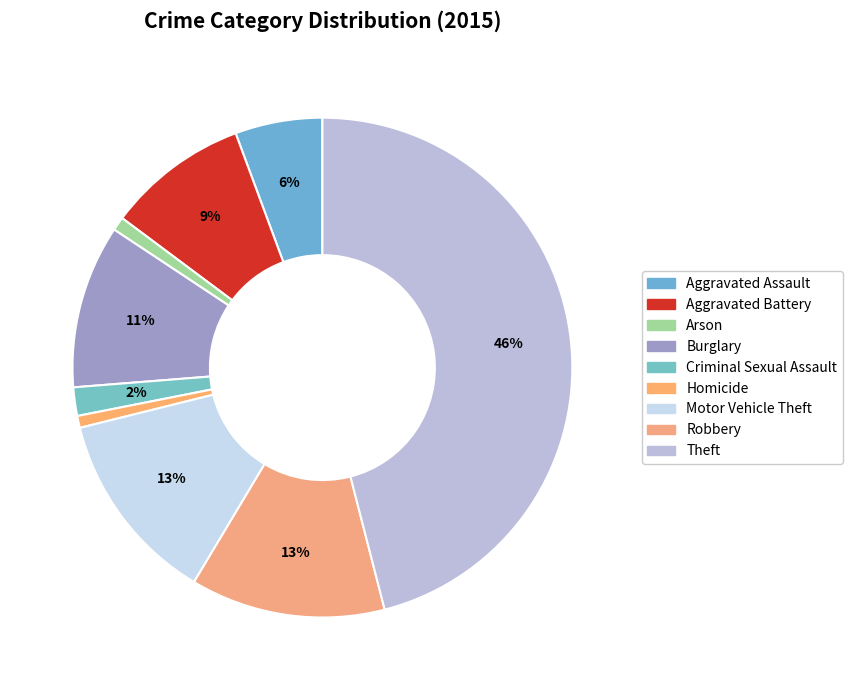

The Motor Vehicle Theft slice represents 3% of the pie. True or false?

False